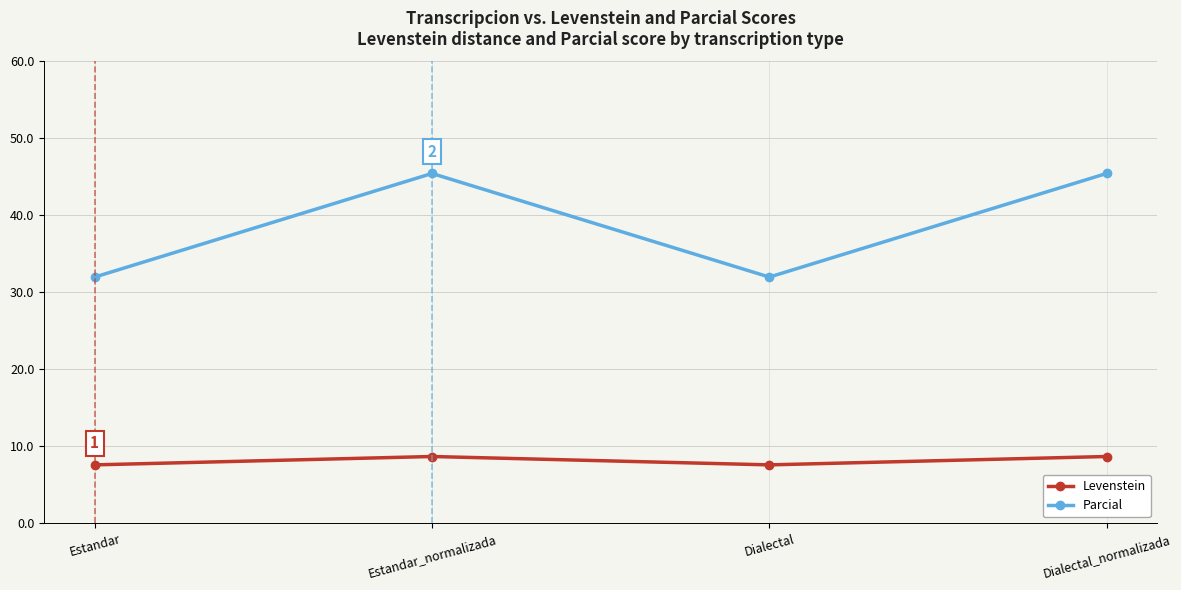

The value of Parcial at Dialectal_normalizada is 45.5. True or false?

True